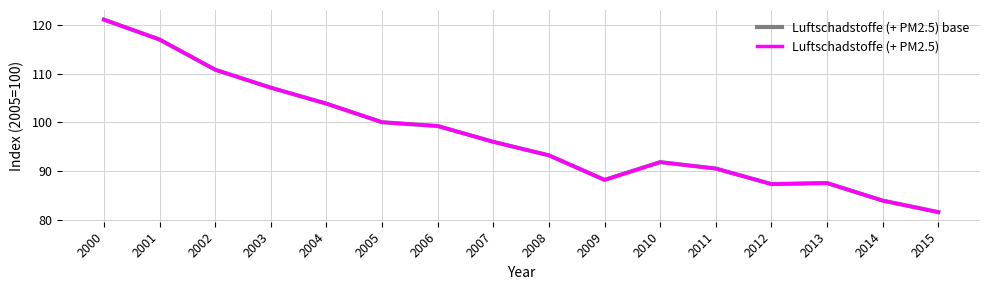

The Luftschadstoffe (+ PM2.5) series shows 53.9 at 2013. True or false?

False